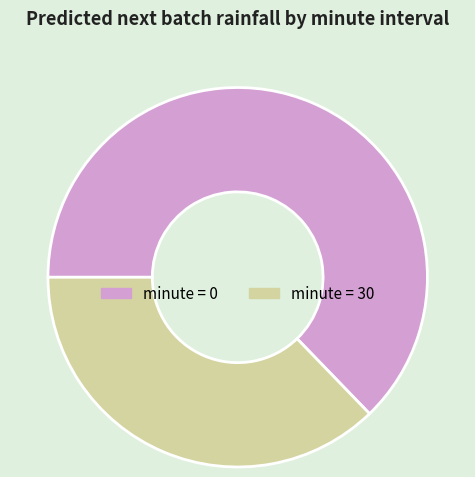

Is there a majority slice in this chart?

Yes